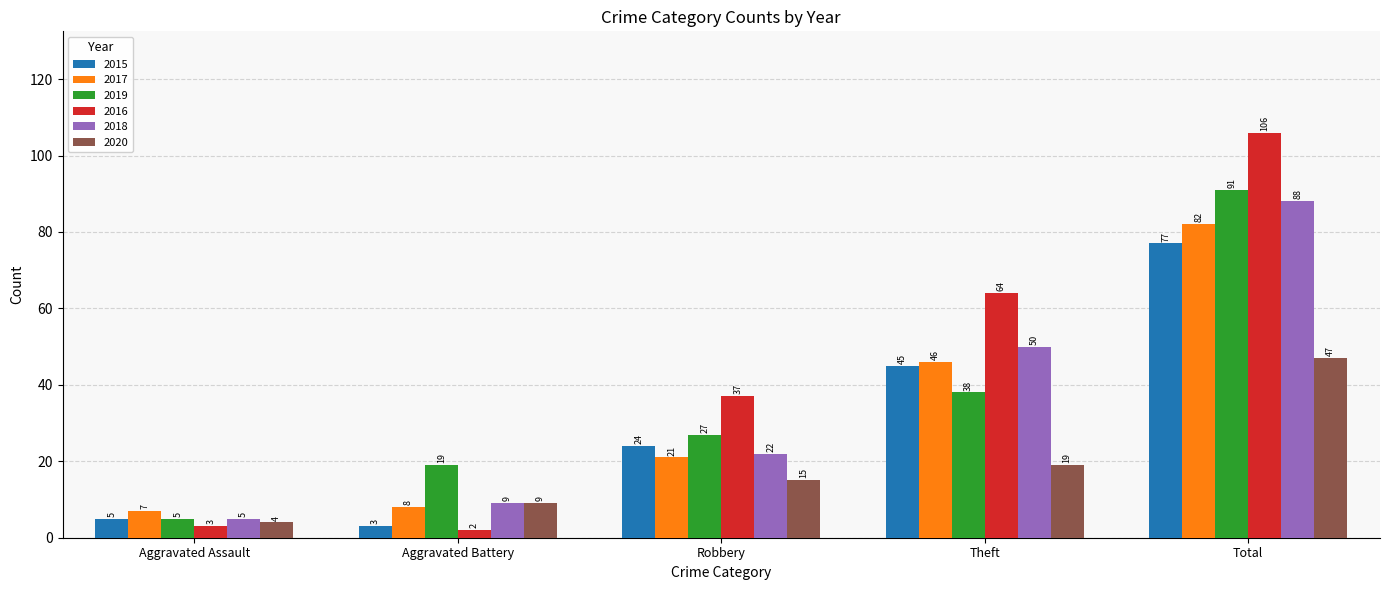

At which category is the sum across all series the highest?

Total